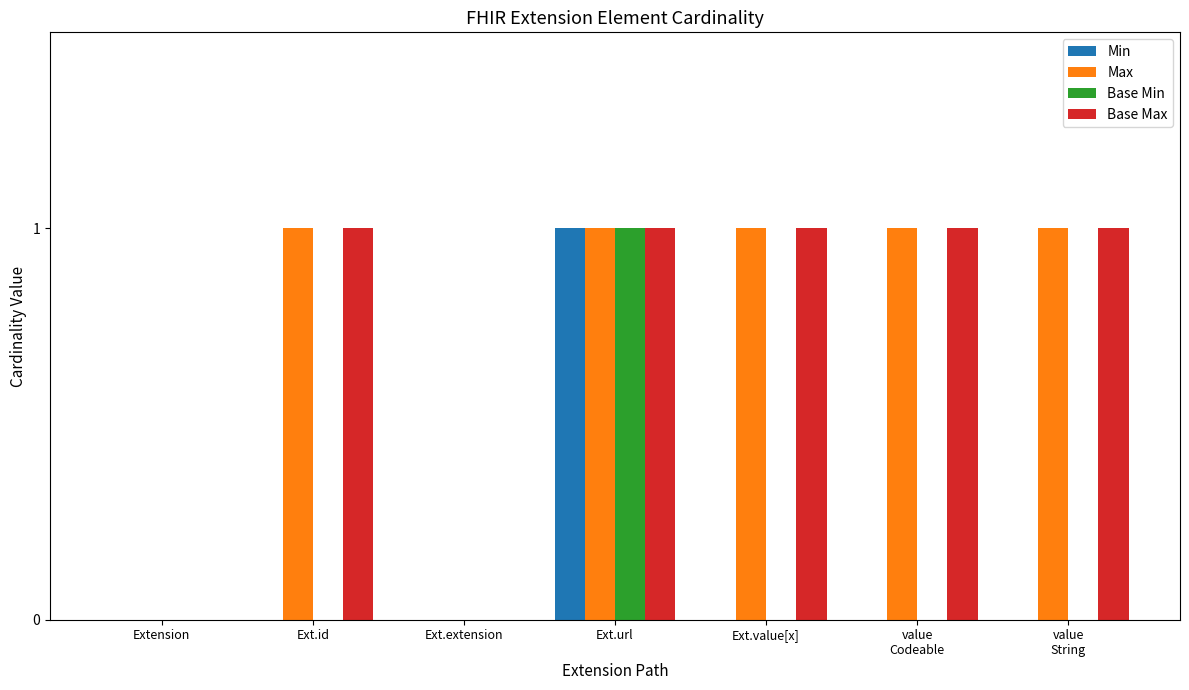

Is the value of Max at Ext.id greater than the value of Base Min at Ext.id?

Yes